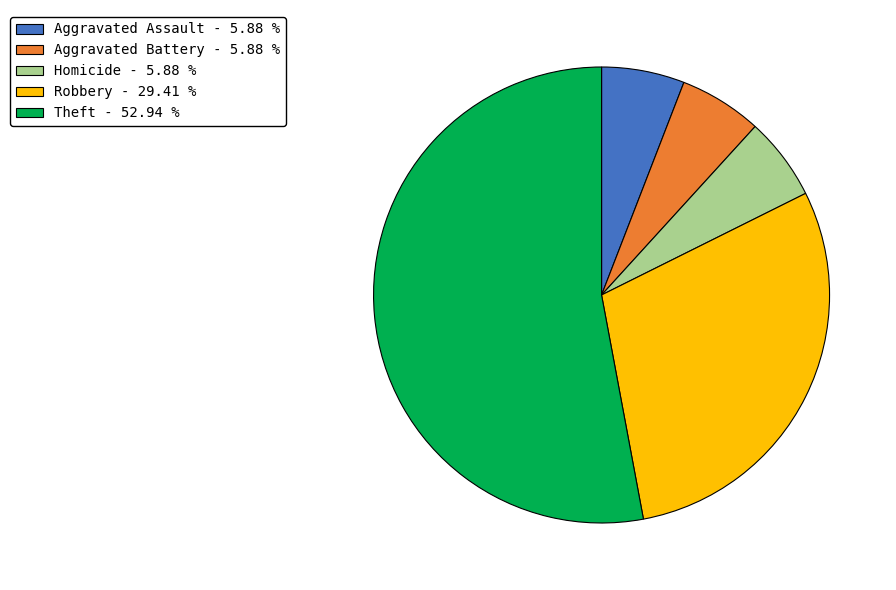

Is there a majority slice in this chart?

Yes